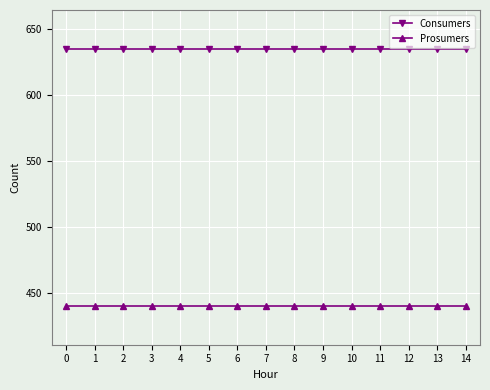

What is the sum of all Consumers values?

9525